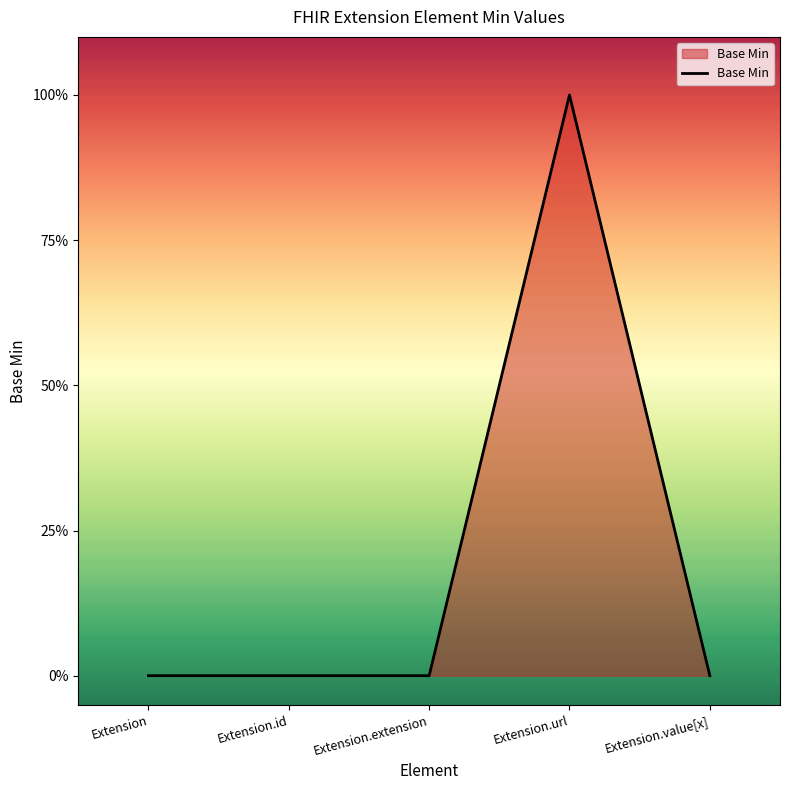

List the labels in order of value, largest first.

Extension.url, Extension, Extension.id, Extension.extension, Extension.value[x]